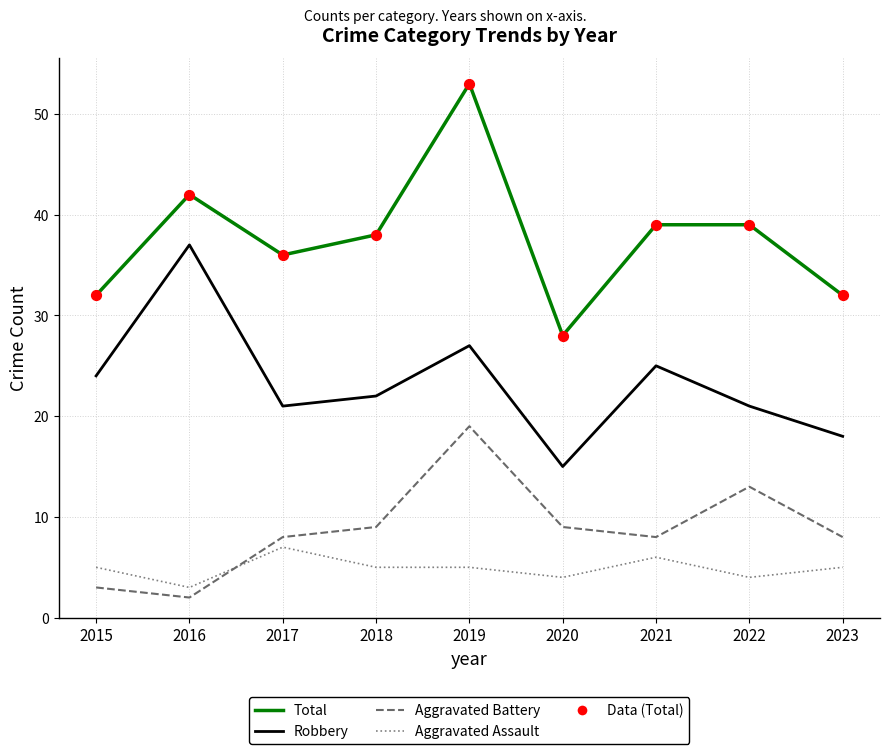

What is the difference between the highest and lowest values at 2016?

40